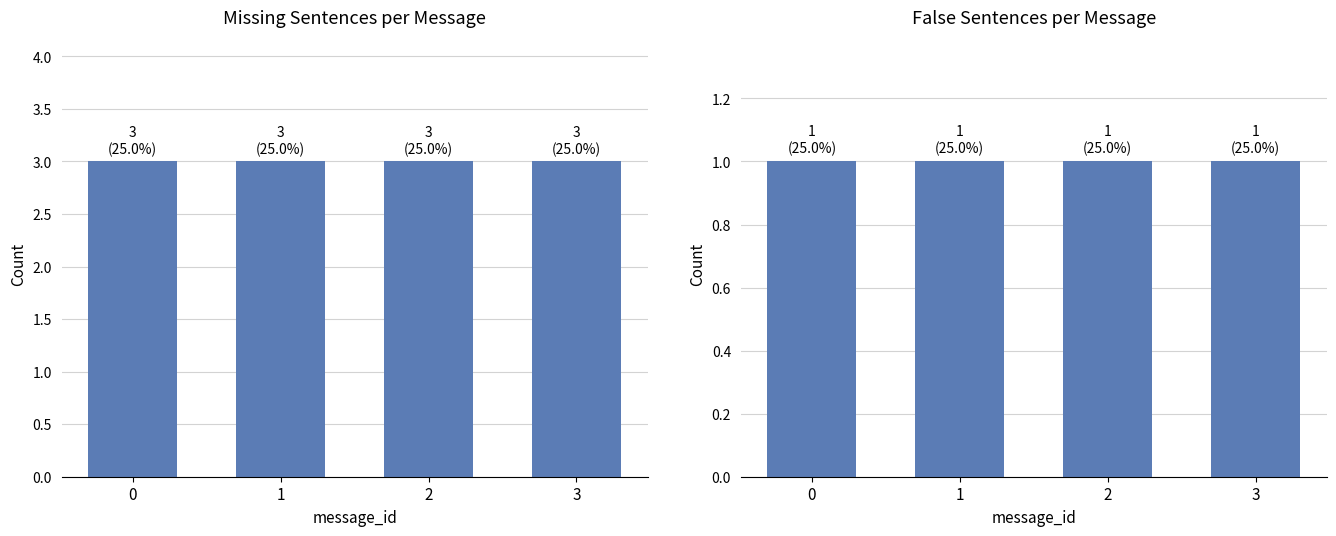

At how many categories does at least one series exceed 1?

4